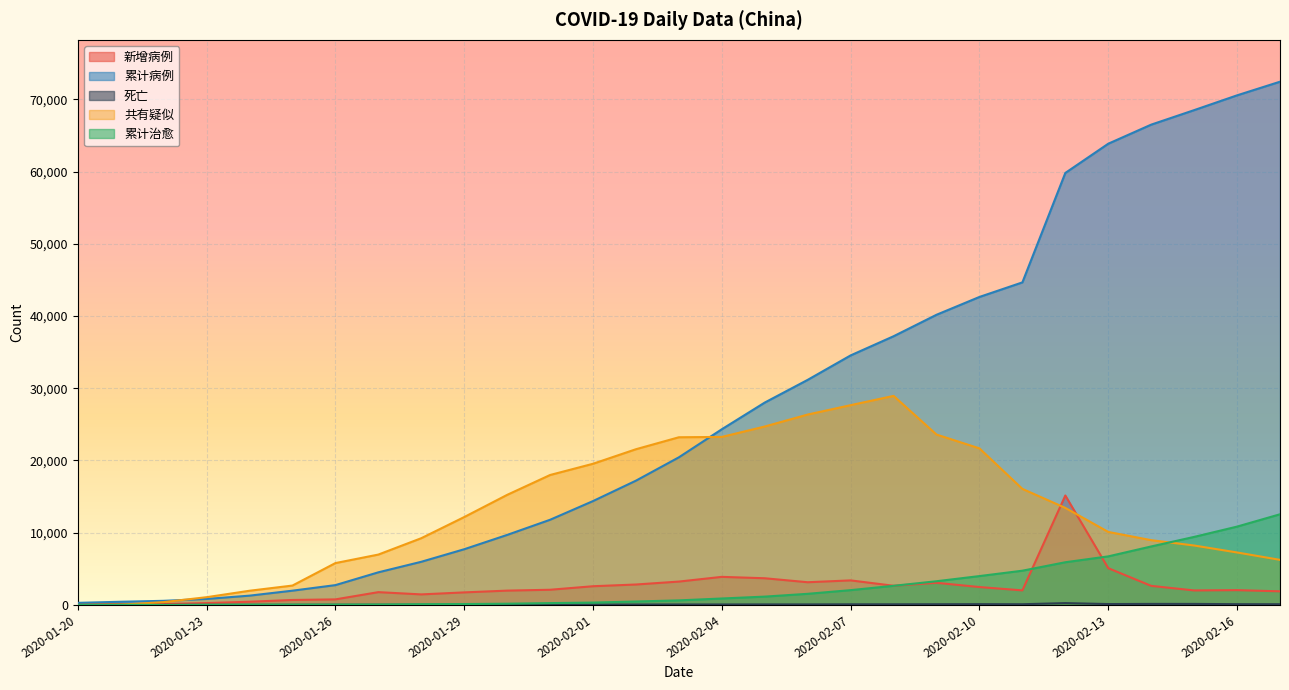

Between 2020-01-23 and 2020-01-31, which is larger?

2020-01-31